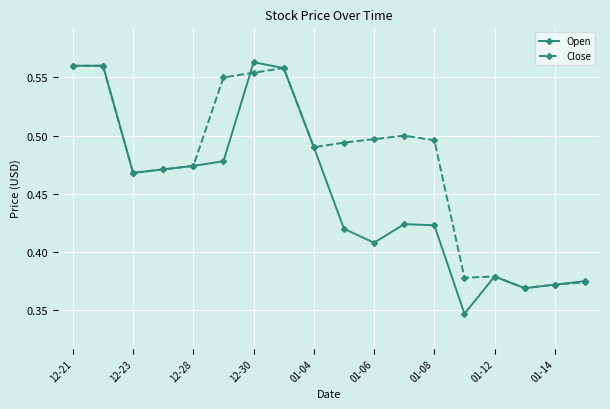

List the series in order of their overall mean, lowest first.

Open, Close